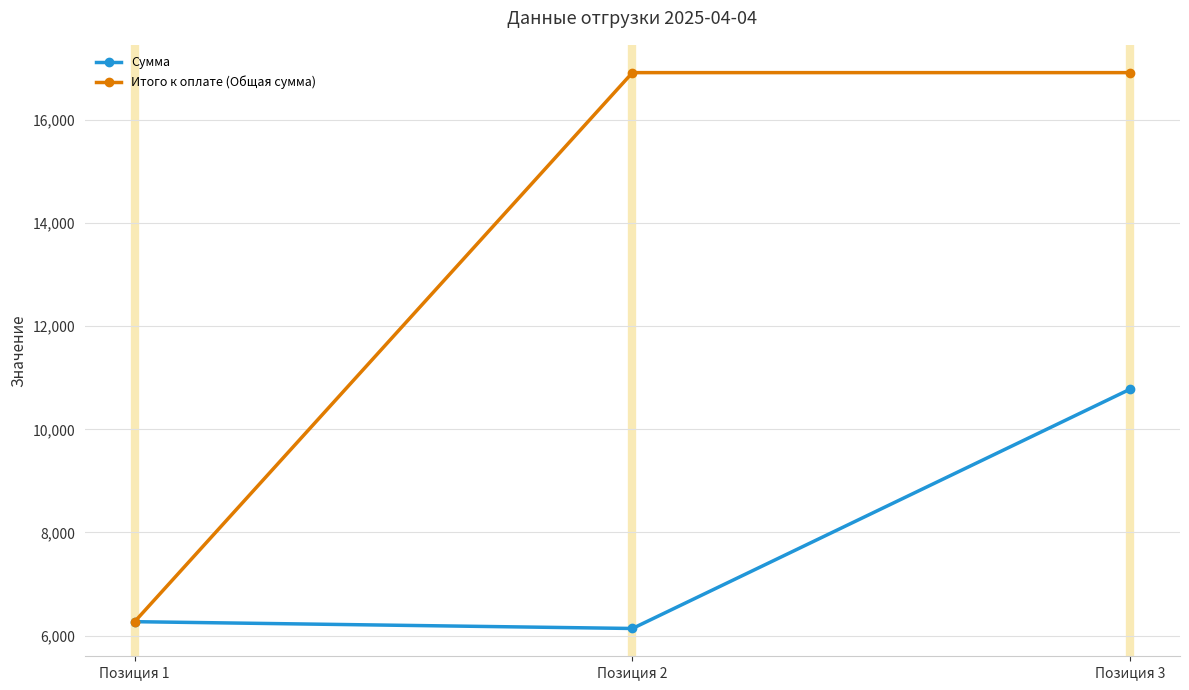

Which series changed the most between Позиция 1 and Позиция 2?

Итого к оплате (Общая сумма)